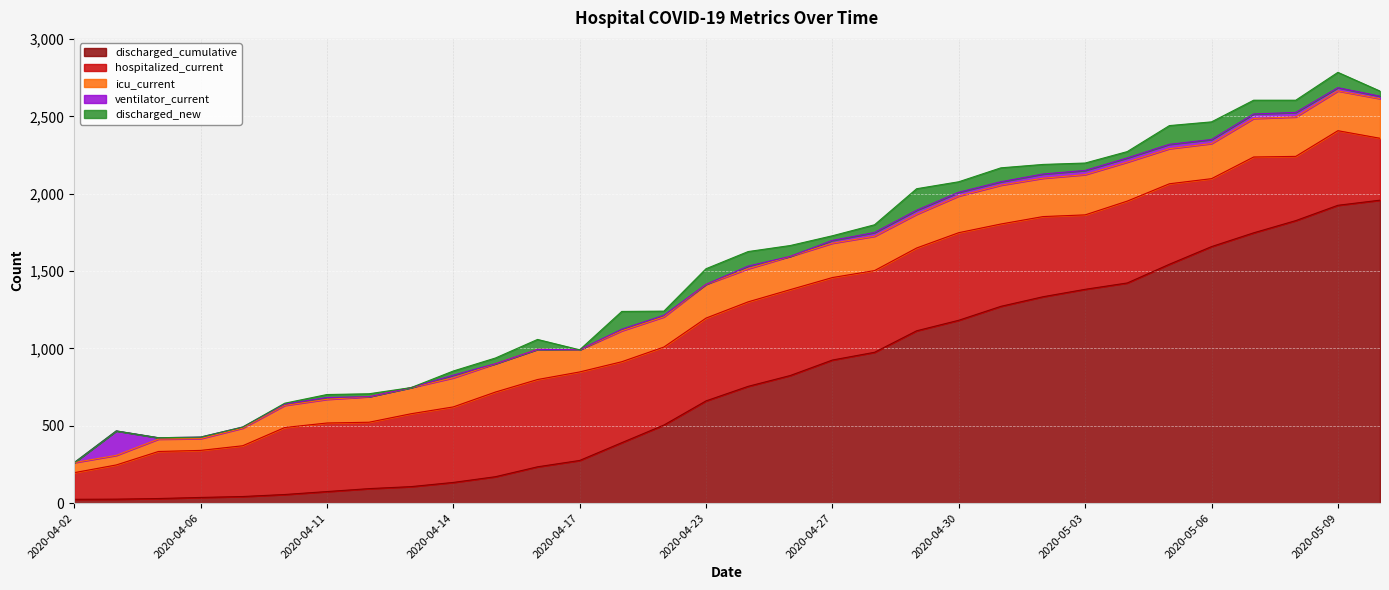

What are all the series names shown in the legend?

discharged_cumulative, hospitalized_current, icu_current, ventilator_current, discharged_new